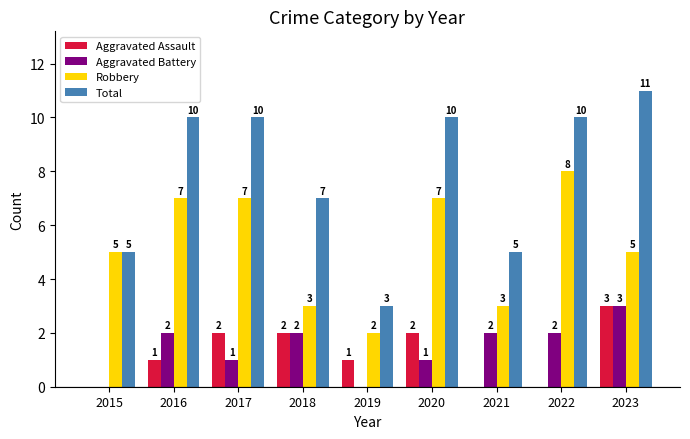

At which label does Total reach its peak?

2023